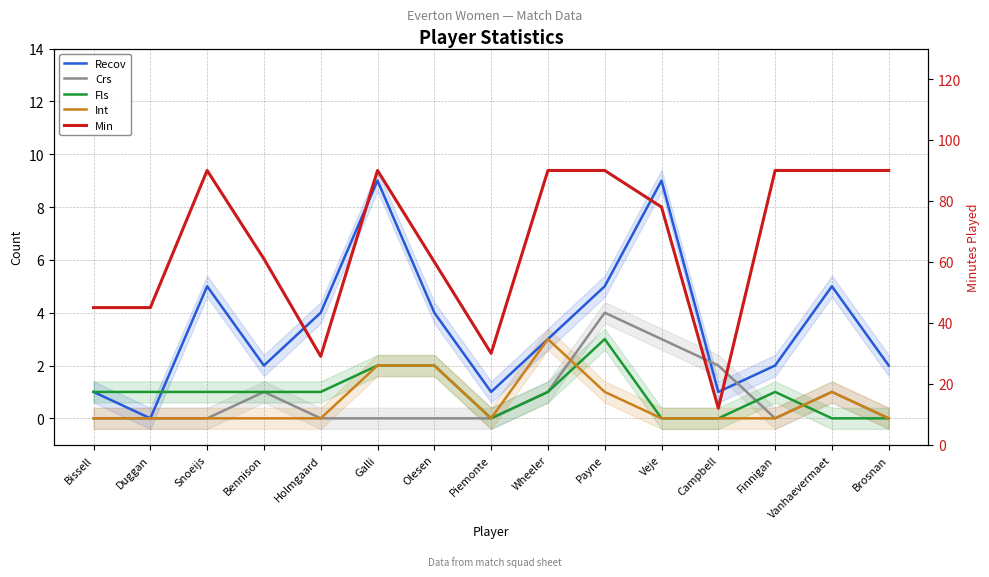

Which series has the widest spread of values?

Min